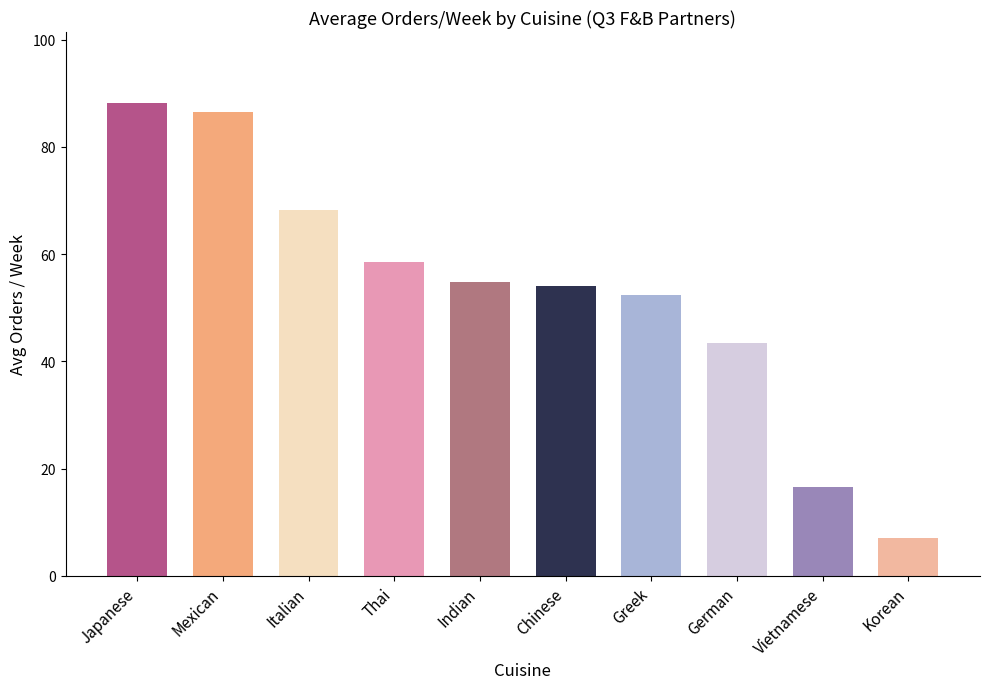

Where is the data nearest to the value 47?

German